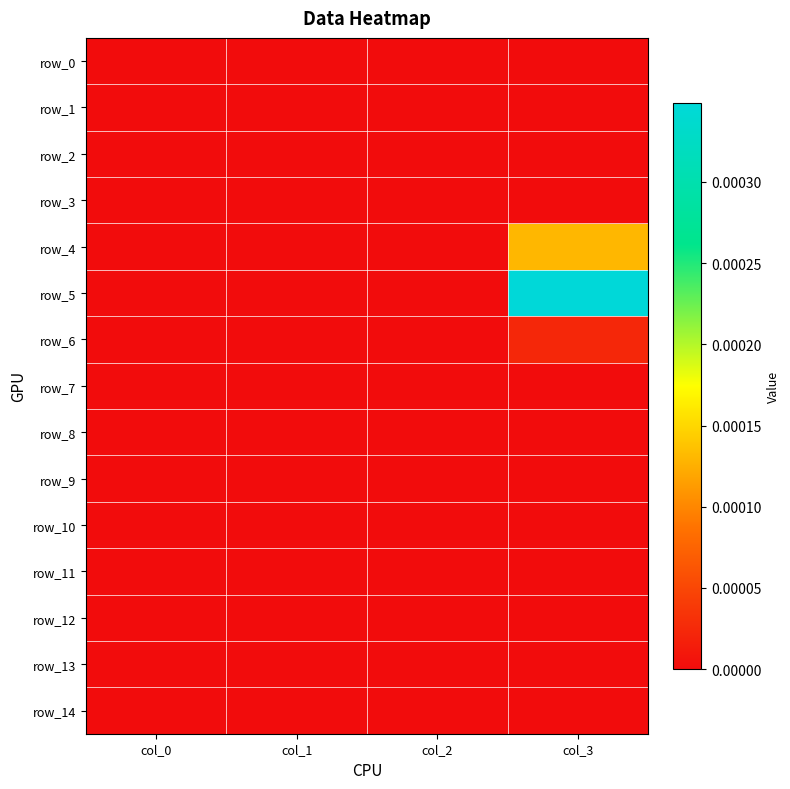

At which category does the chart reach its minimum across all series?

col_0